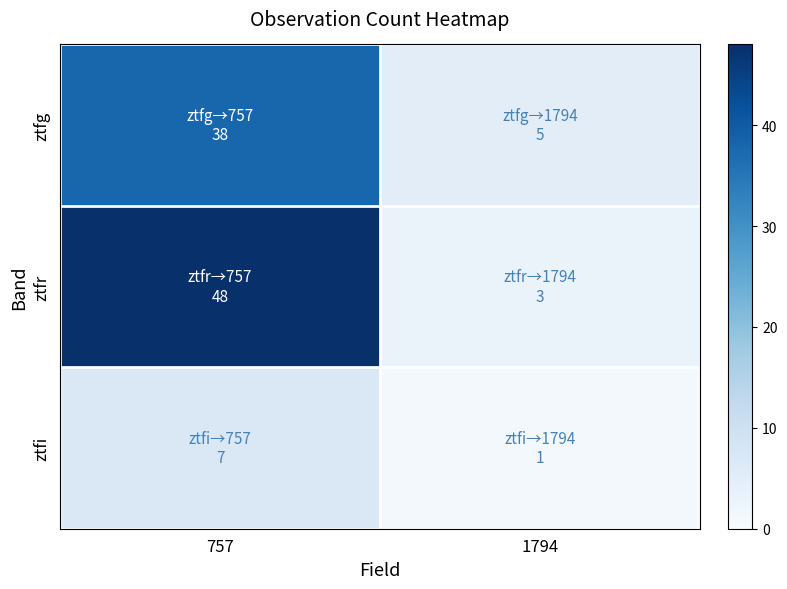

Which series changed the most between 757 and 1794?

ztfr